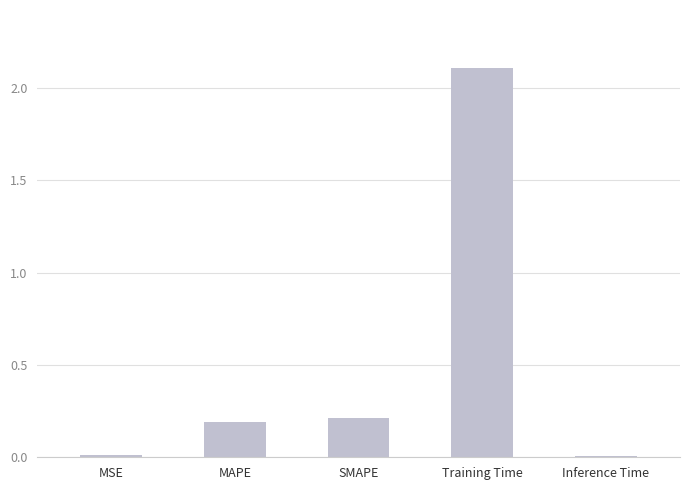

At which label is the value closest to 1?

SMAPE